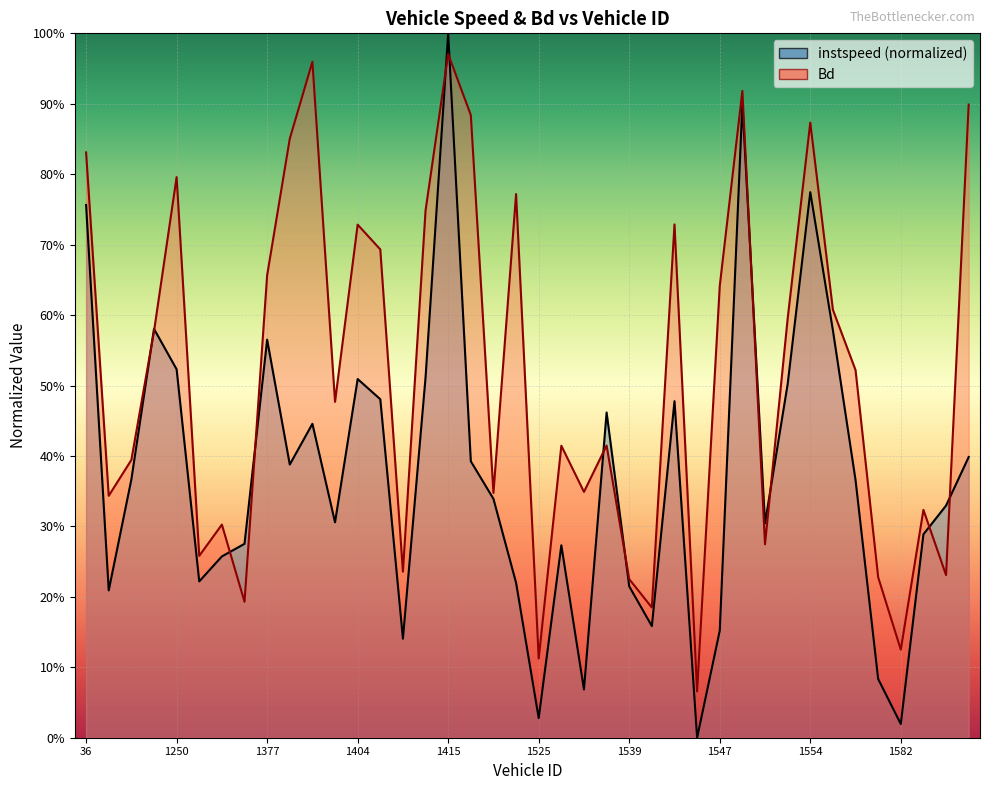

What is the sum of all instspeed values?

14.9